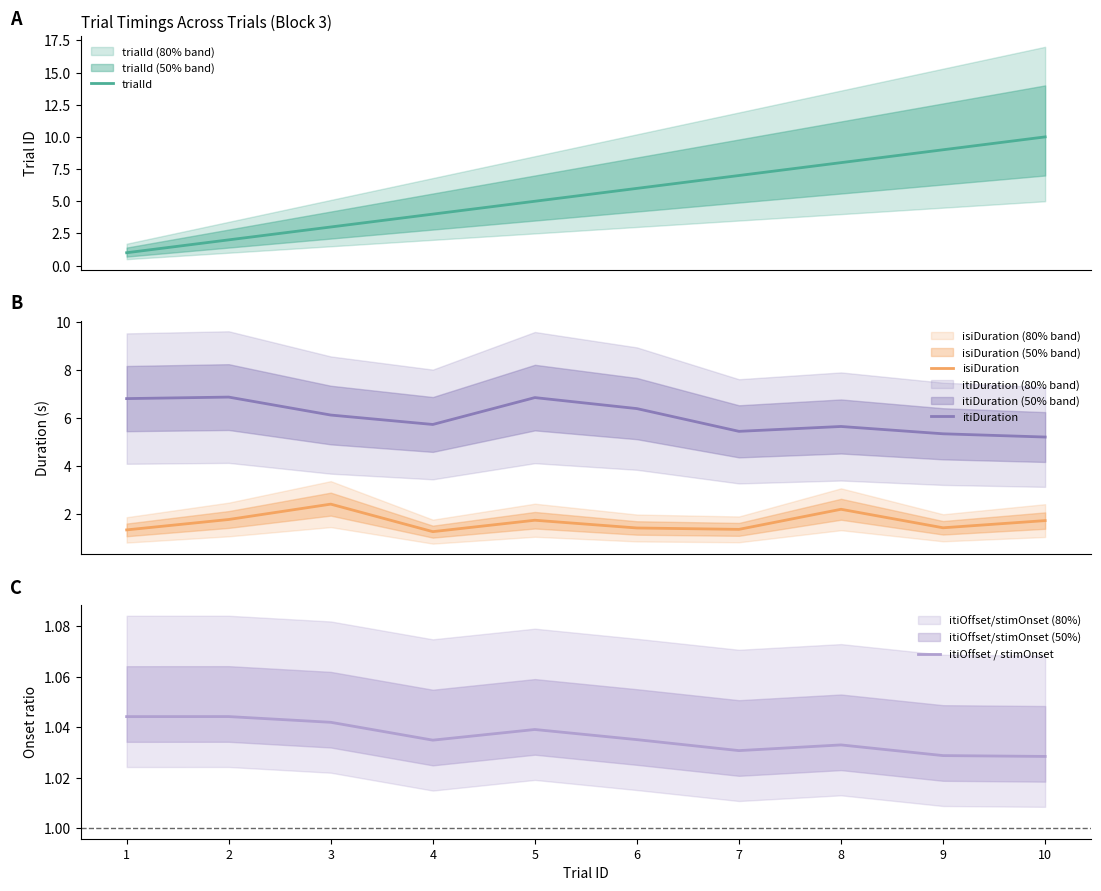

At how many categories does at least one series exceed 5?

10